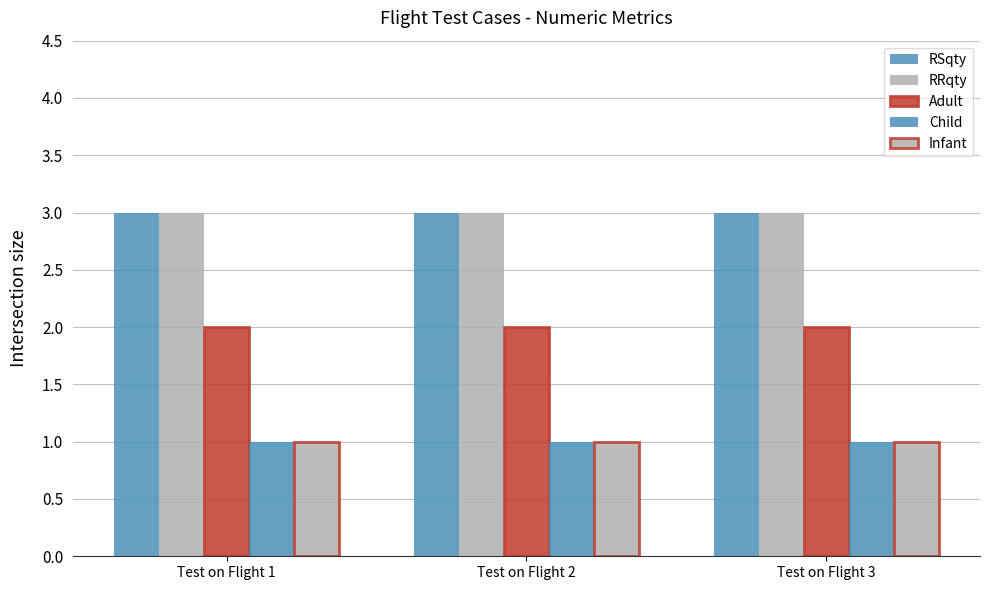

Reading left to right, what are all the values shown in this chart?

RSqty: Test on Flight 1=3	Test on Flight 2=3	Test on Flight 3=3
RRqty: Test on Flight 1=3	Test on Flight 2=3	Test on Flight 3=3
Adult: Test on Flight 1=2	Test on Flight 2=2	Test on Flight 3=2
Child: Test on Flight 1=1	Test on Flight 2=1	Test on Flight 3=1
Infant: Test on Flight 1=1	Test on Flight 2=1	Test on Flight 3=1